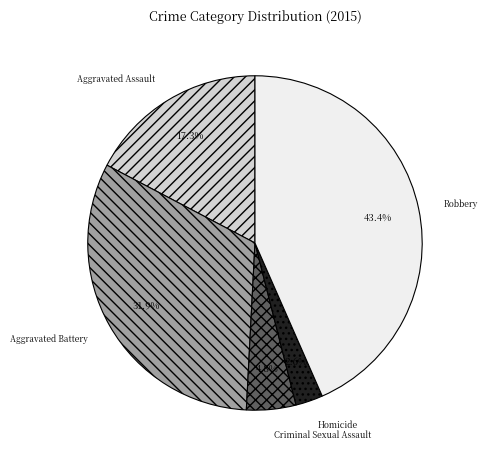

To the nearest percent, what is the combined percentage of Criminal Sexual Assault and Aggravated Battery?

37%